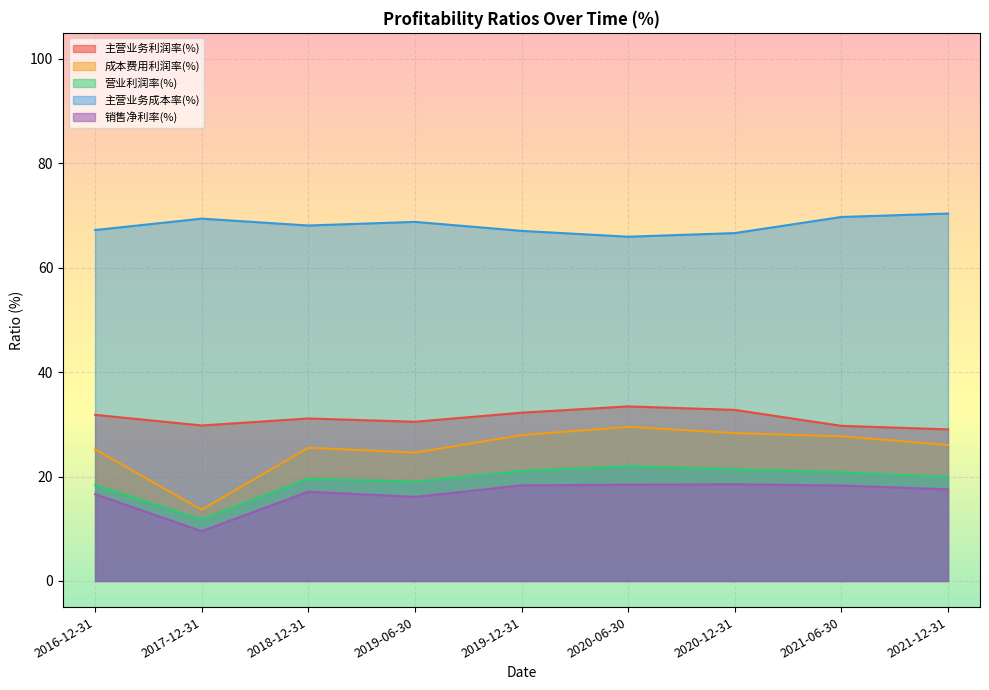

What is the label of the 4th point from the left?

2019-06-30